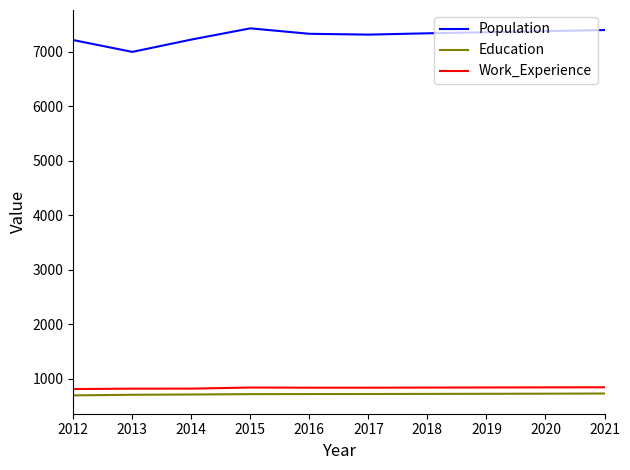

List the series in order of their peak value, highest first.

Population, Work_Experience, Education